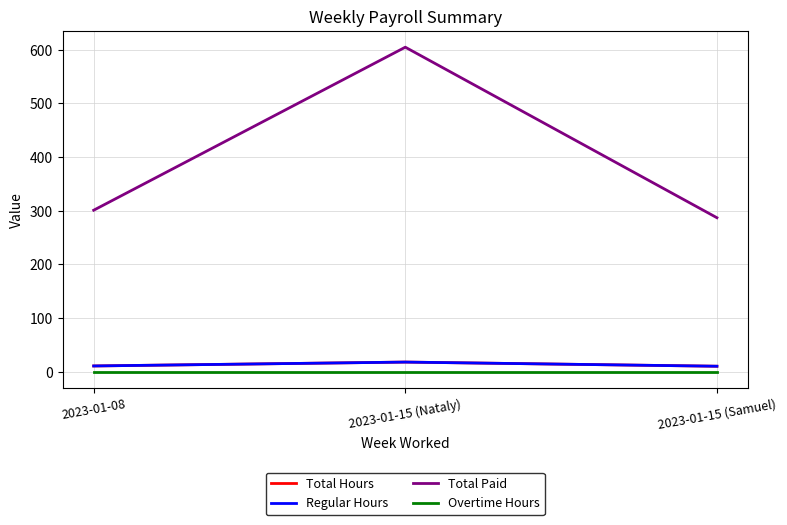

What is the total value across all series at 2023-01-08?

322.5